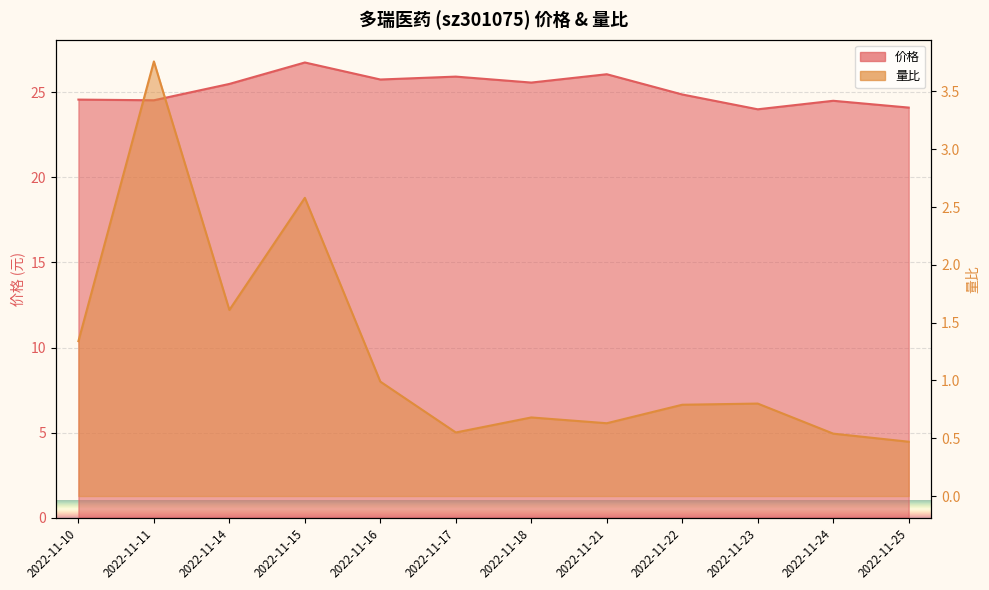

Between 2022-11-15 and 2022-11-21, which series saw the biggest shift?

量比